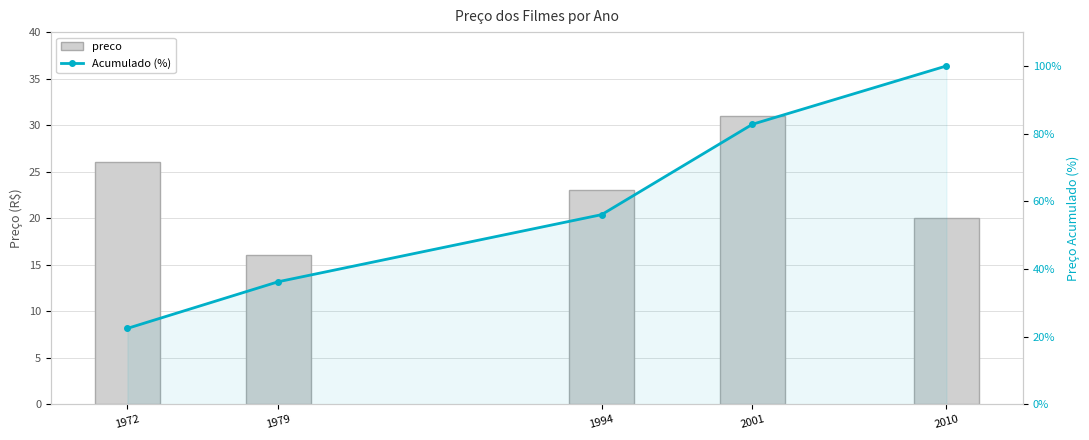

Which label corresponds to the smallest value in the chart?

1979